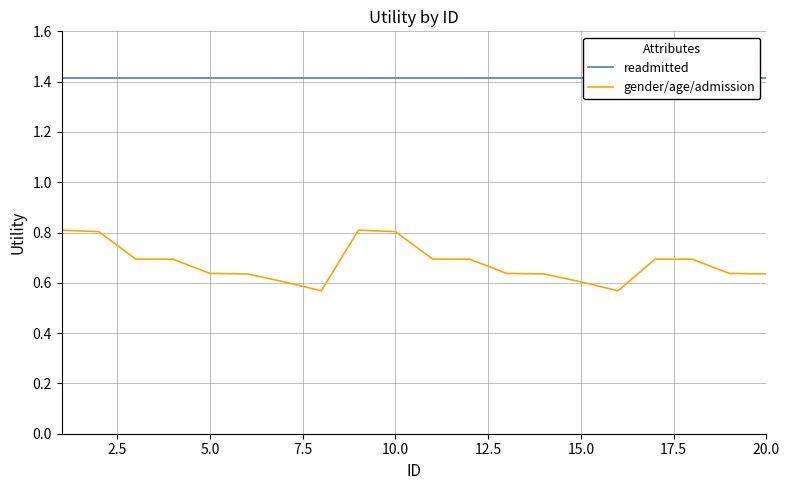

The value of gender/age/admission at 15.0 is 0.4. True or false?

False